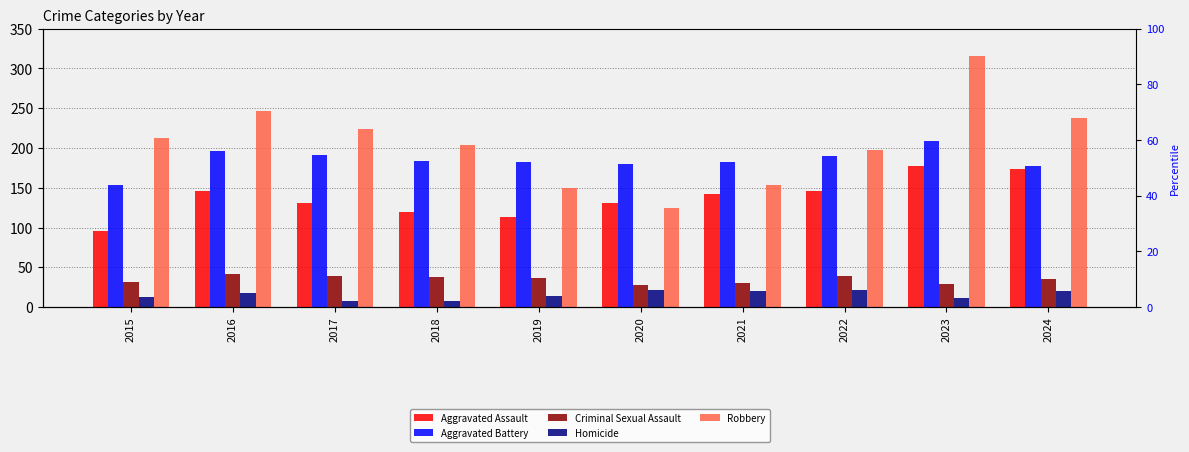

What is the value of the Aggravated Battery bar at the 8th from the left?

190